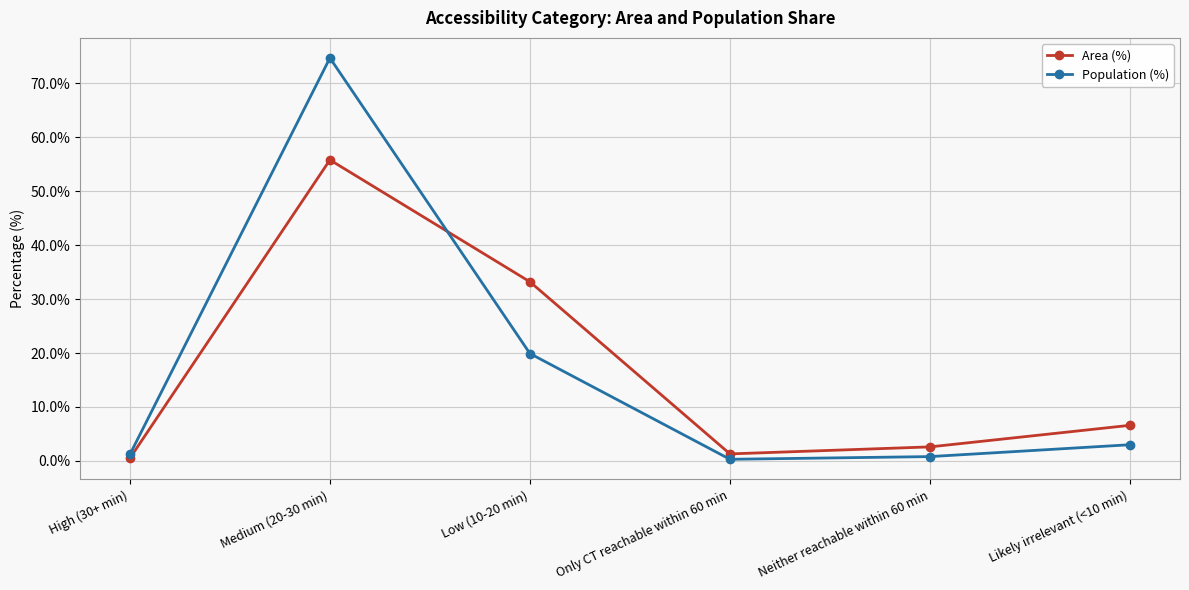

Count the number of categories in the chart.

6